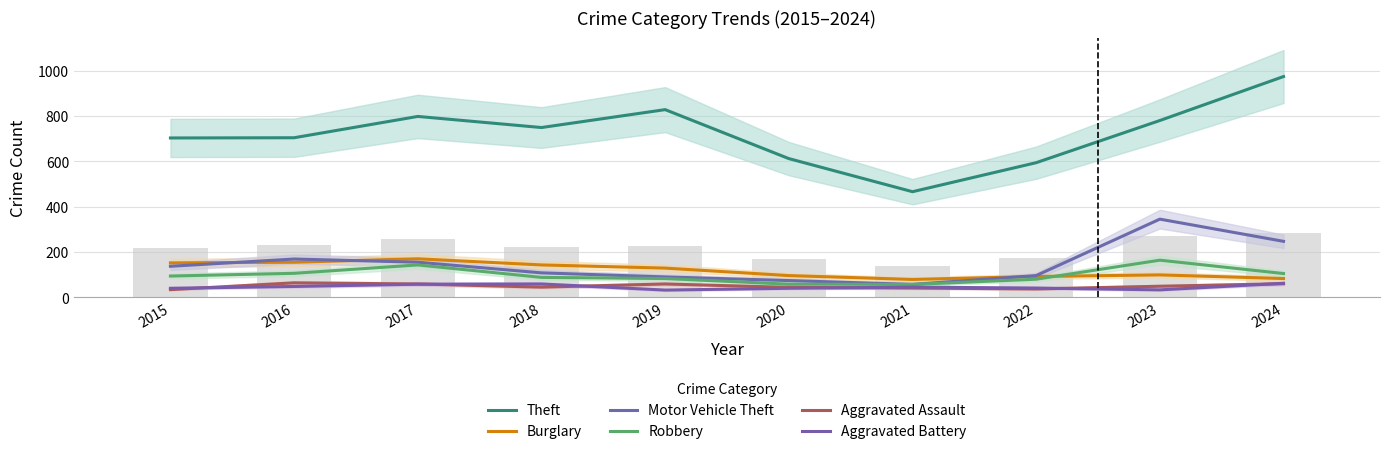

Which series has the largest total across all categories?

Theft